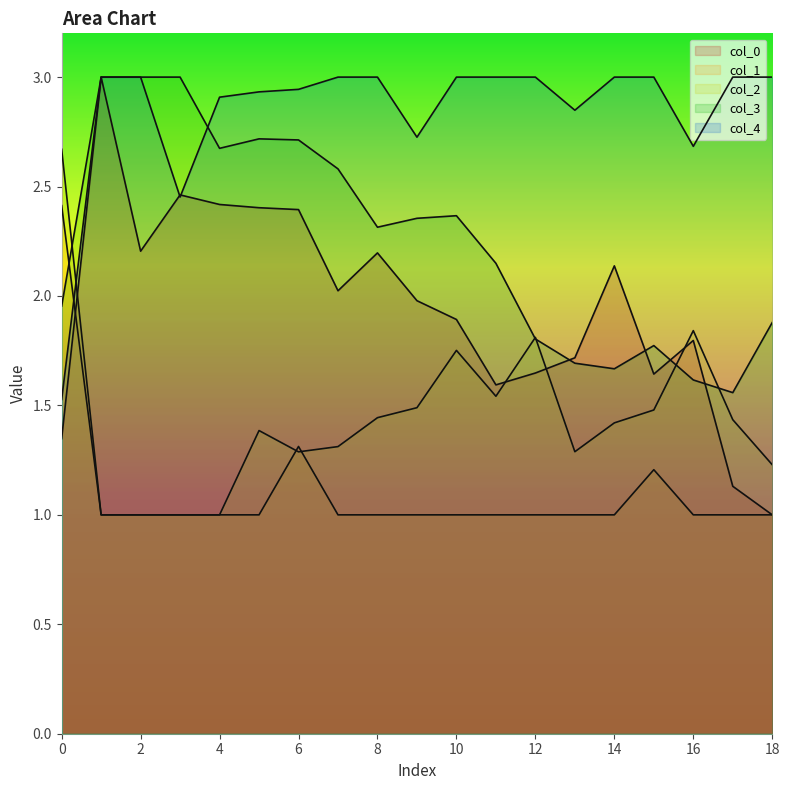

Rank the series by their average value, from highest to lowest.

4, 3, 0, 2, 1